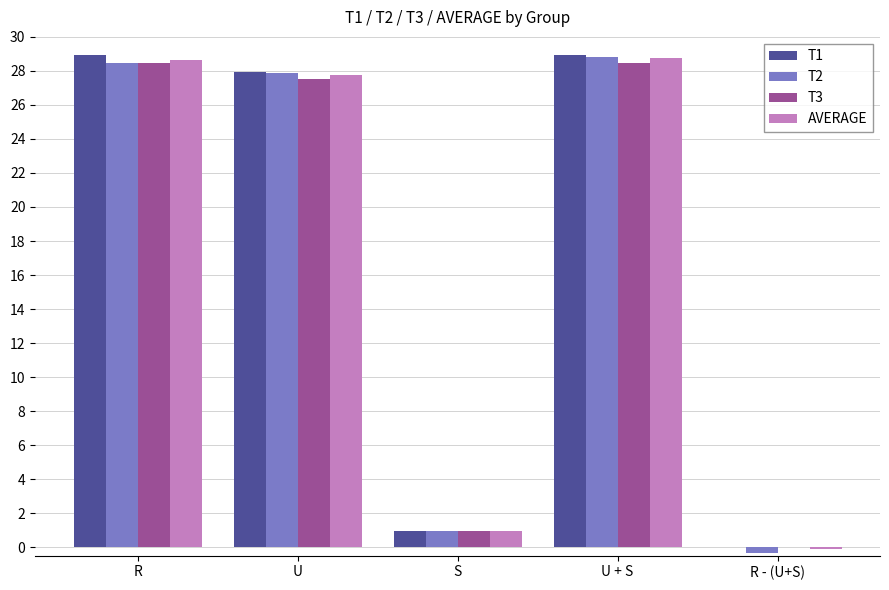

What is the spread (max minus min) of values at U?

0.4